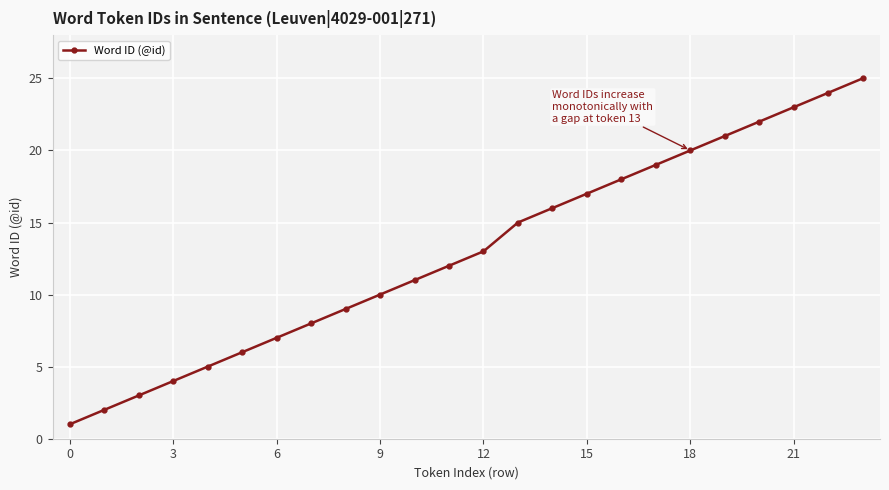

What is the difference between the maximum and minimum values?

24